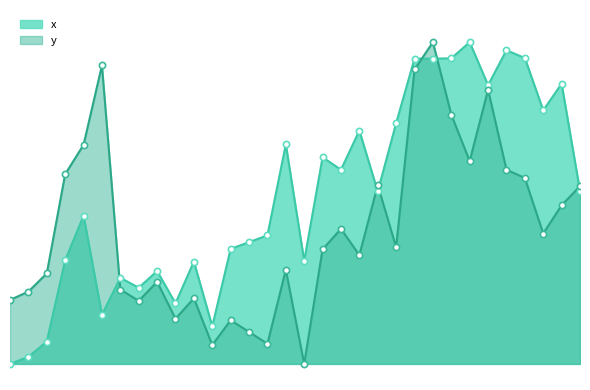

Which series has the largest total across all categories?

x